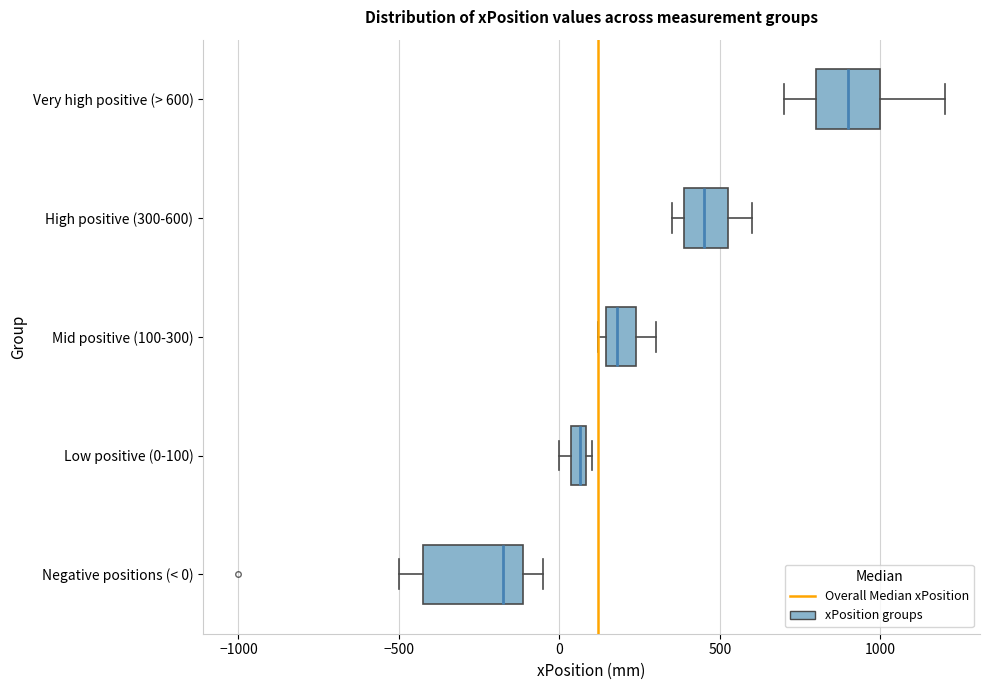

Where does the median line of the box for High positive (300-600) sit on the x-axis? The values are not printed on the chart, so give them approximately, as read against the axis.

450